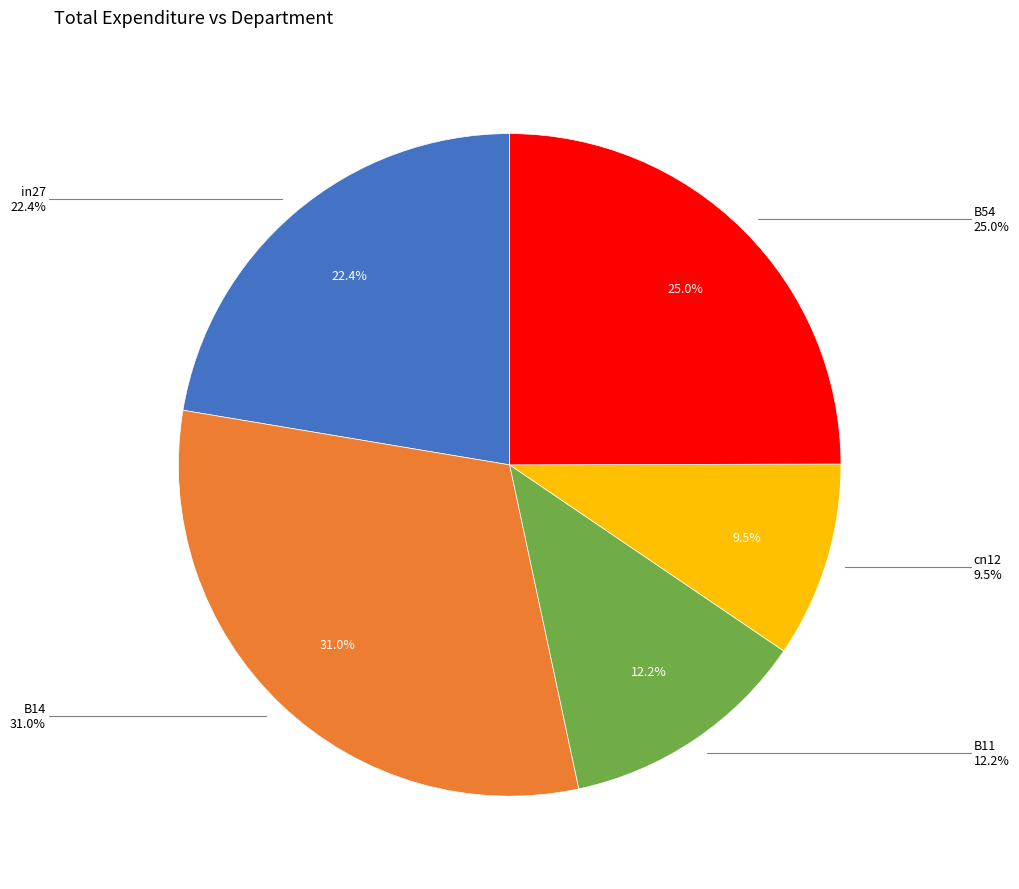

Is there a majority slice in this chart?

No